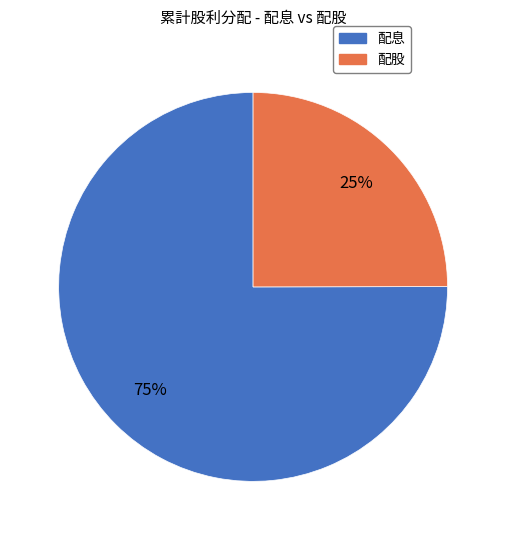

Which has a higher value, 配股 or 配息?

配息